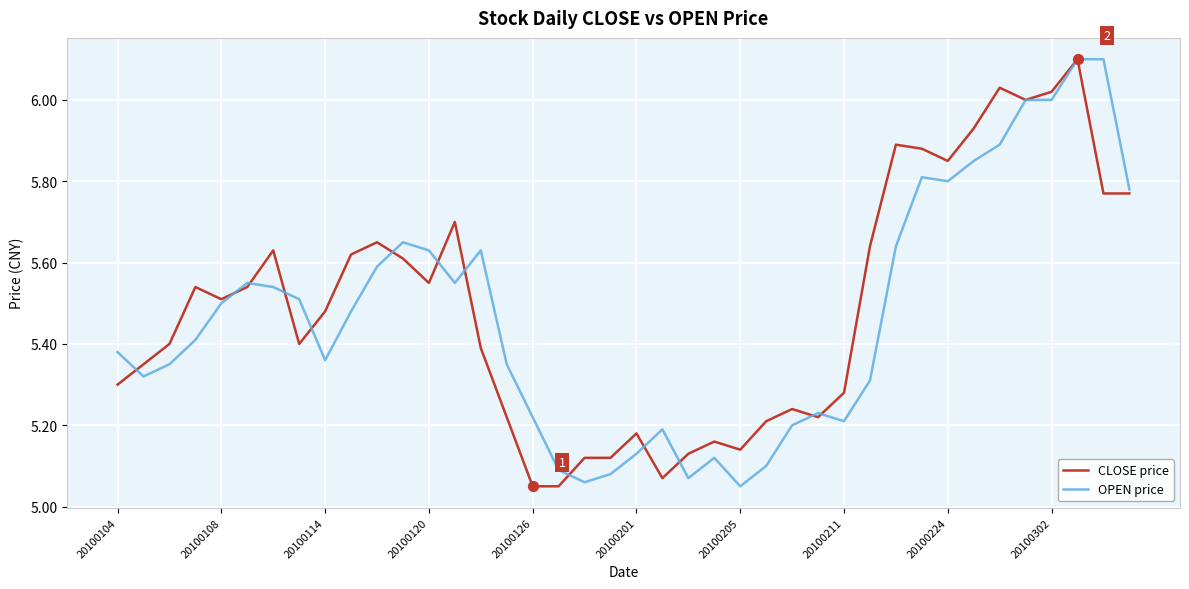

At how many categories does at least one series exceed 5?

40